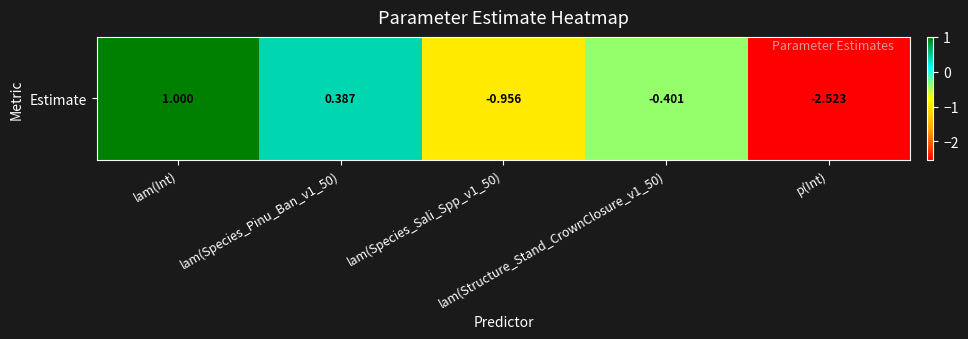

Reading right to left, what are all the values shown in this chart?

-2.5	-0.4	-1.0	0.4	1.0